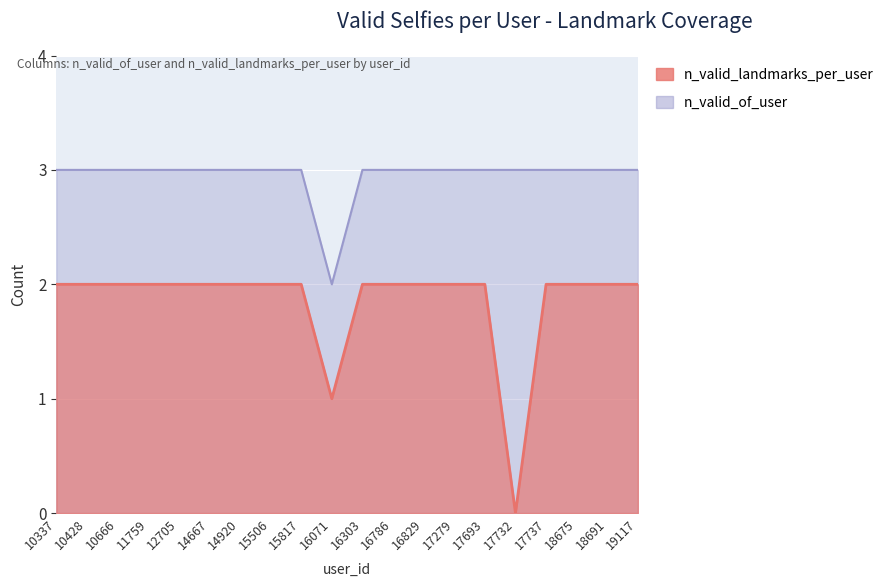

Rank the series at 14920 from lowest to highest value.

n_valid_landmarks_per_user, n_valid_of_user